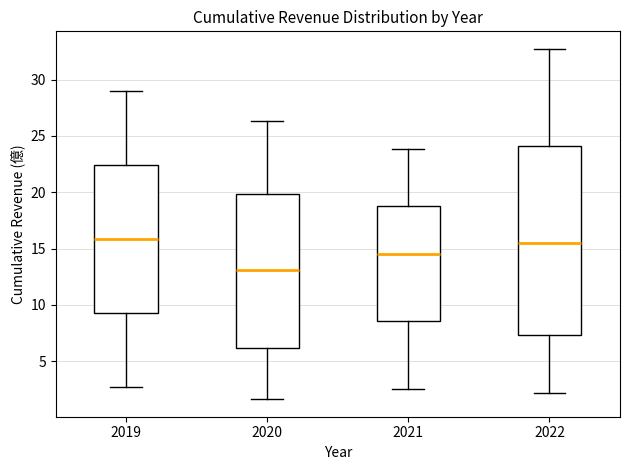

Reading left to right, transcribe this box plot: for each box, give where its median line is, the range the box spans, and where its two whiskers end, as read against the y-axis. The values are not printed on the chart, so give them approximately, as read against the axis.

2019: median 16.0, box 9.5 to 22.5, whiskers 2.5 to 29.0
2020: median 13.0, box 6.0 to 20.0, whiskers 1.5 to 26.5
2021: median 14.5, box 8.5 to 19.0, whiskers 2.5 to 24.0
2022: median 15.5, box 7.5 to 24.0, whiskers 2.0 to 32.5